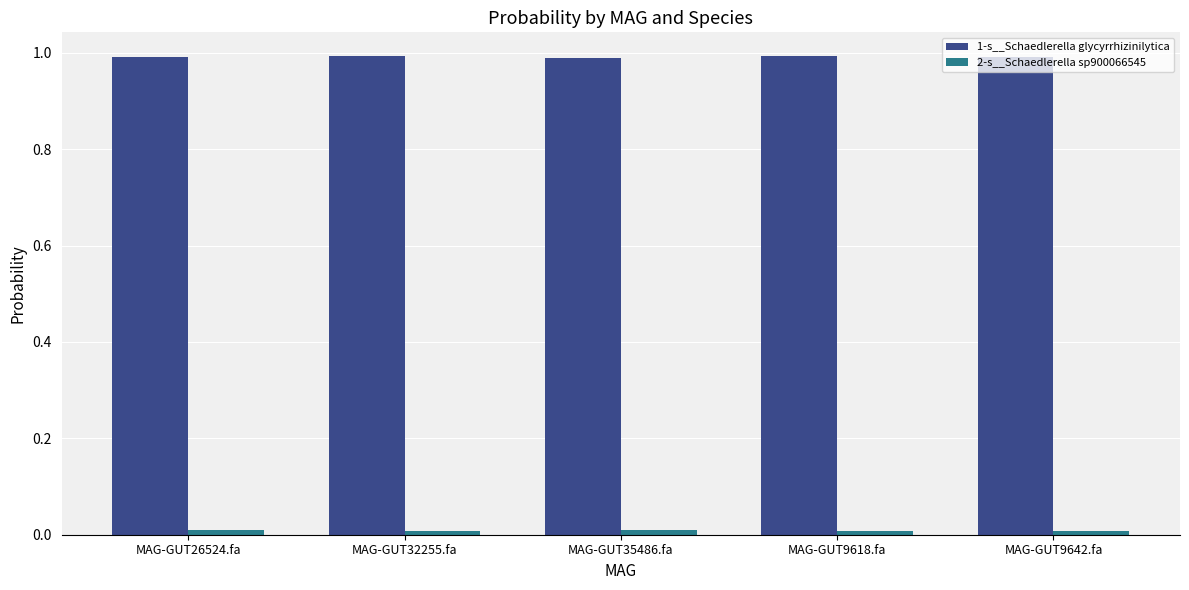

The 2-s__Schaedlerella sp900066545 series shows 0.0 at MAG-GUT9642.fa. True or false?

True